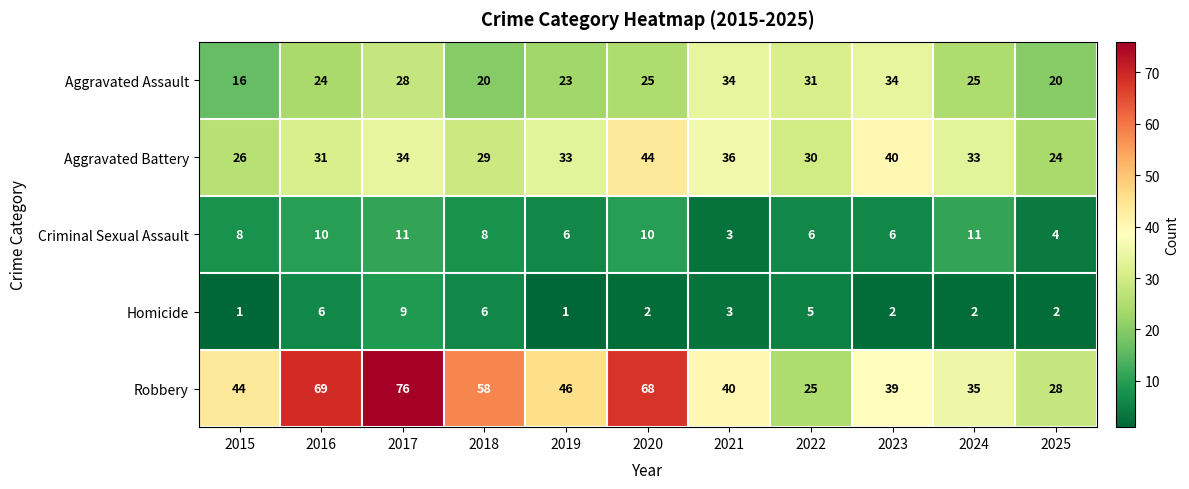

The Robbery series shows 68 at 2015. True or false?

False